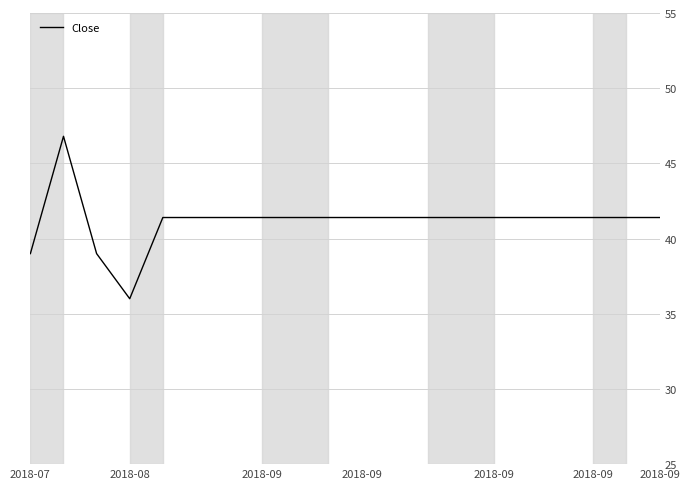

What is the maximum value shown in the chart?

46.8